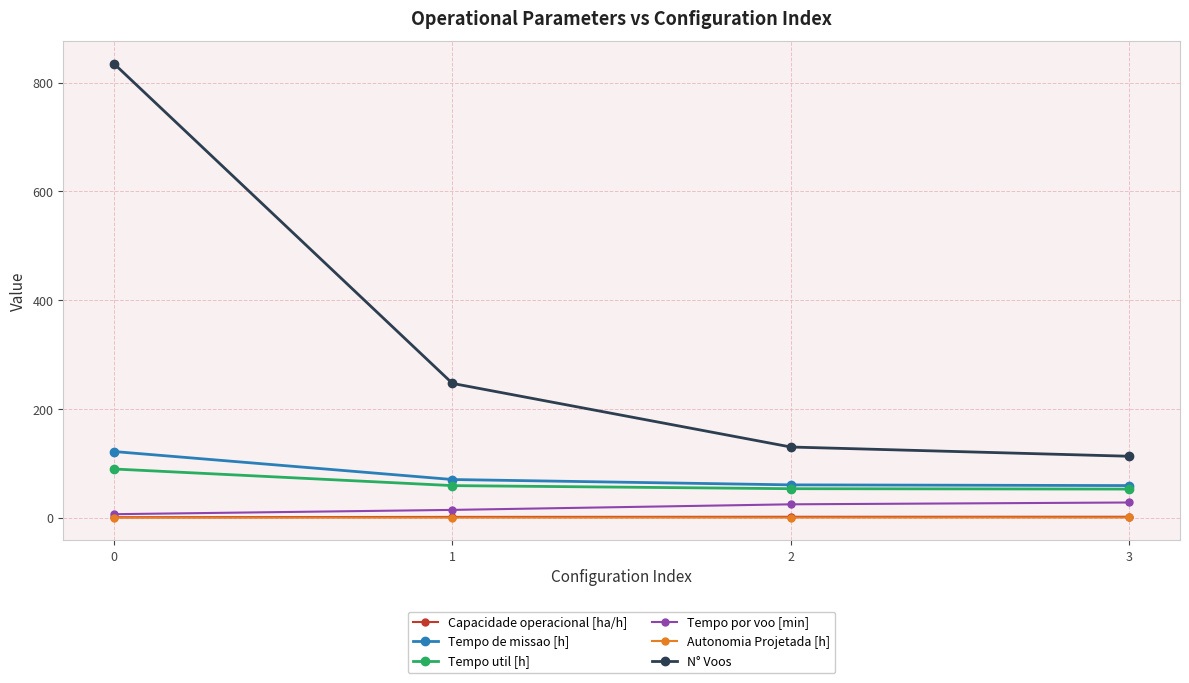

True or false: Capacidade operacional [ha/h] and N° Voos intersect in this chart.

False